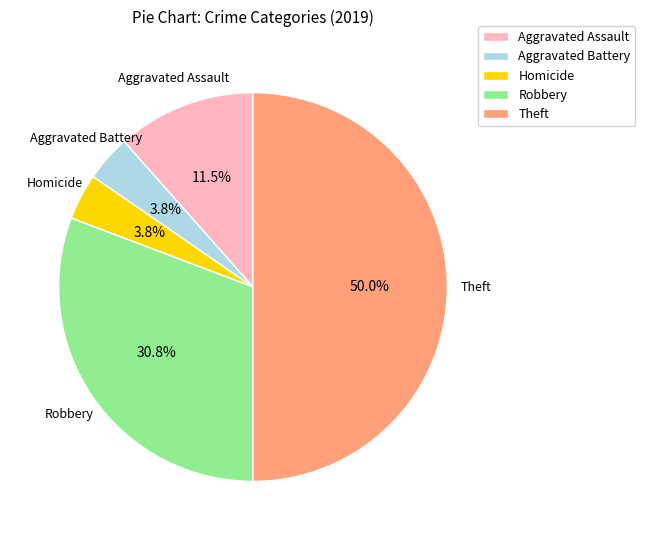

To the nearest percent, what is the average slice percentage?

20%